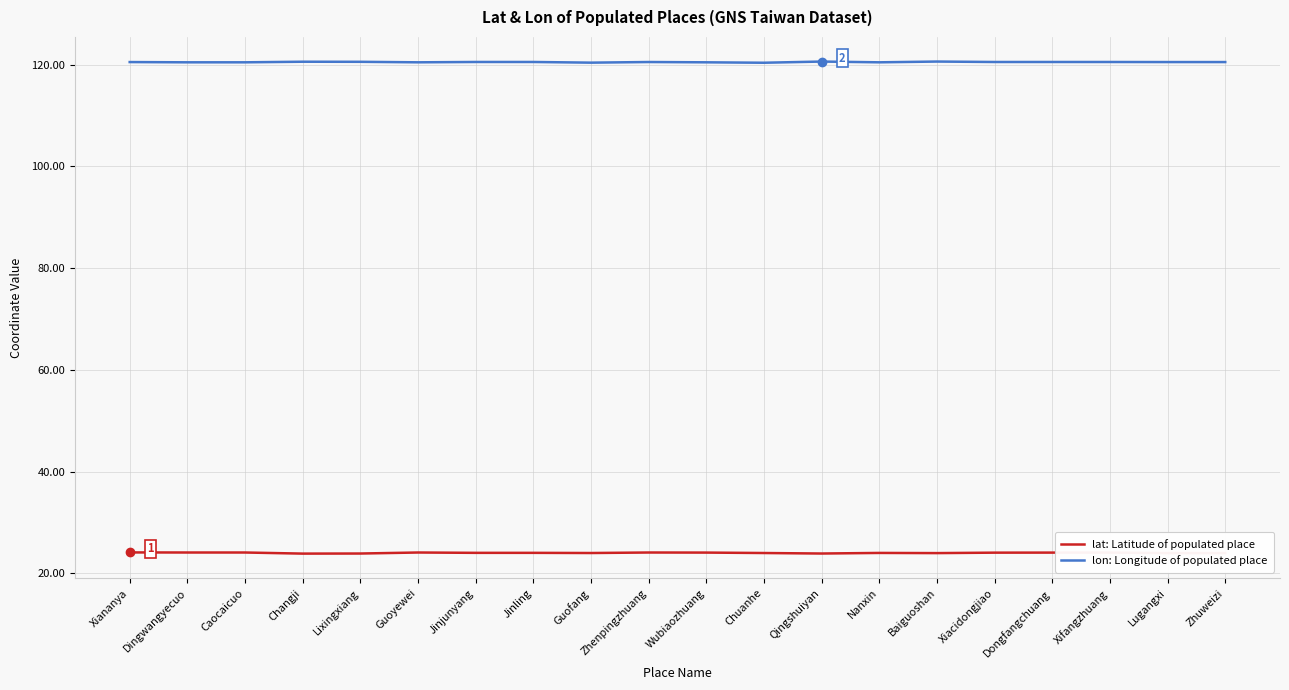

What is the spread (max minus min) of values at Xiacidongjiao?

96.5